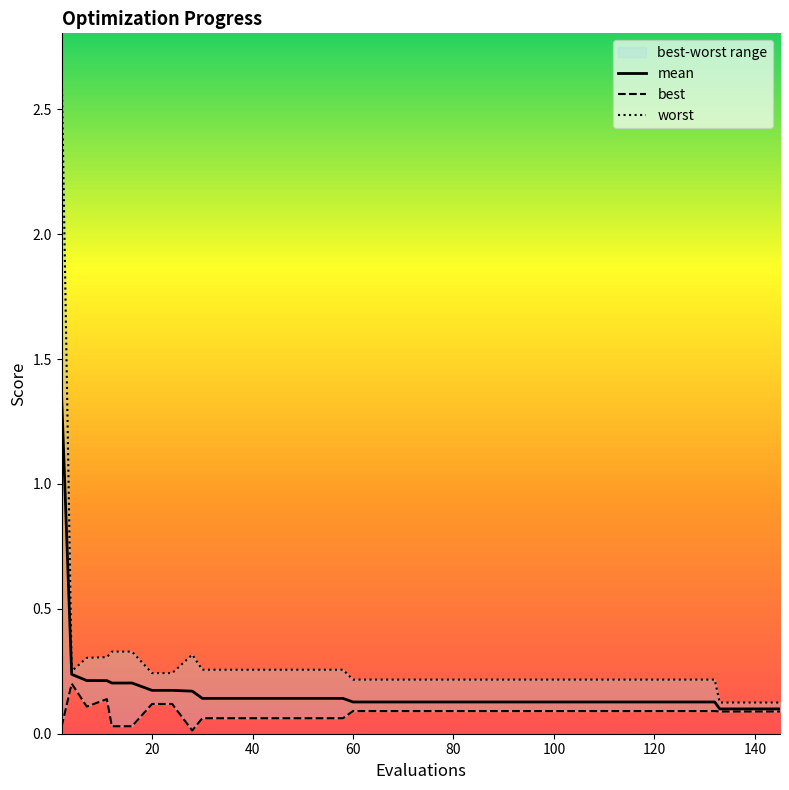

Rank the series by their average value, from lowest to highest.

best, mean, worst